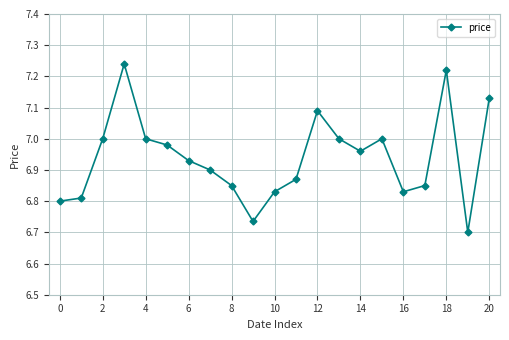

What is the difference between the maximum and minimum values?

0.5